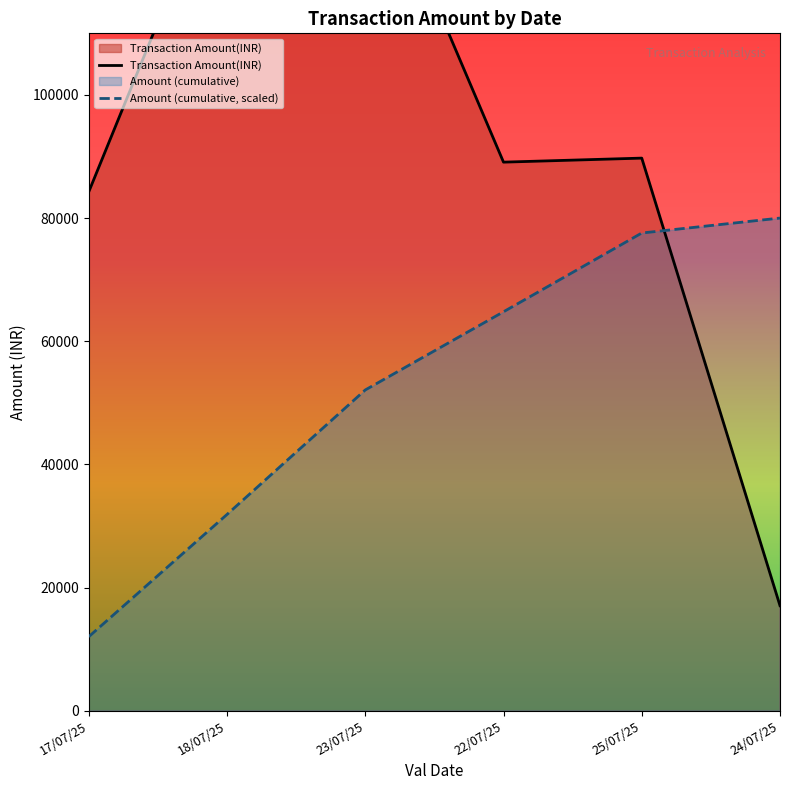

Between 18/07/25 and 24/07/25, which is larger?

18/07/25